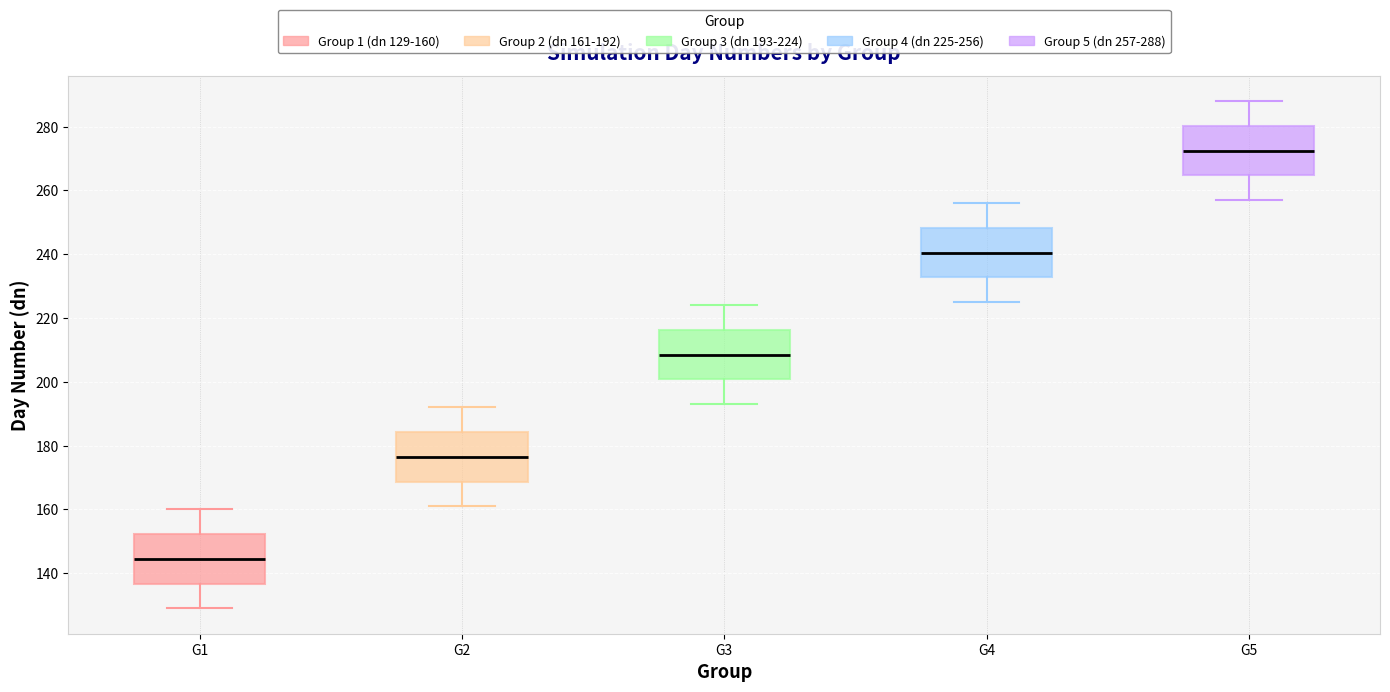

Where is the upper edge of the box for G2 on the y-axis? The values are not printed on the chart, so give them approximately, as read against the axis.

184